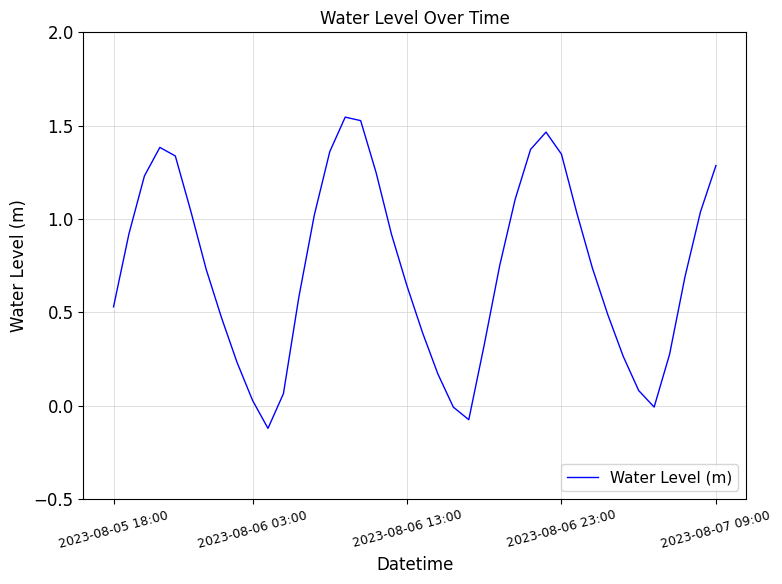

What is the difference between the maximum and minimum values?

1.7